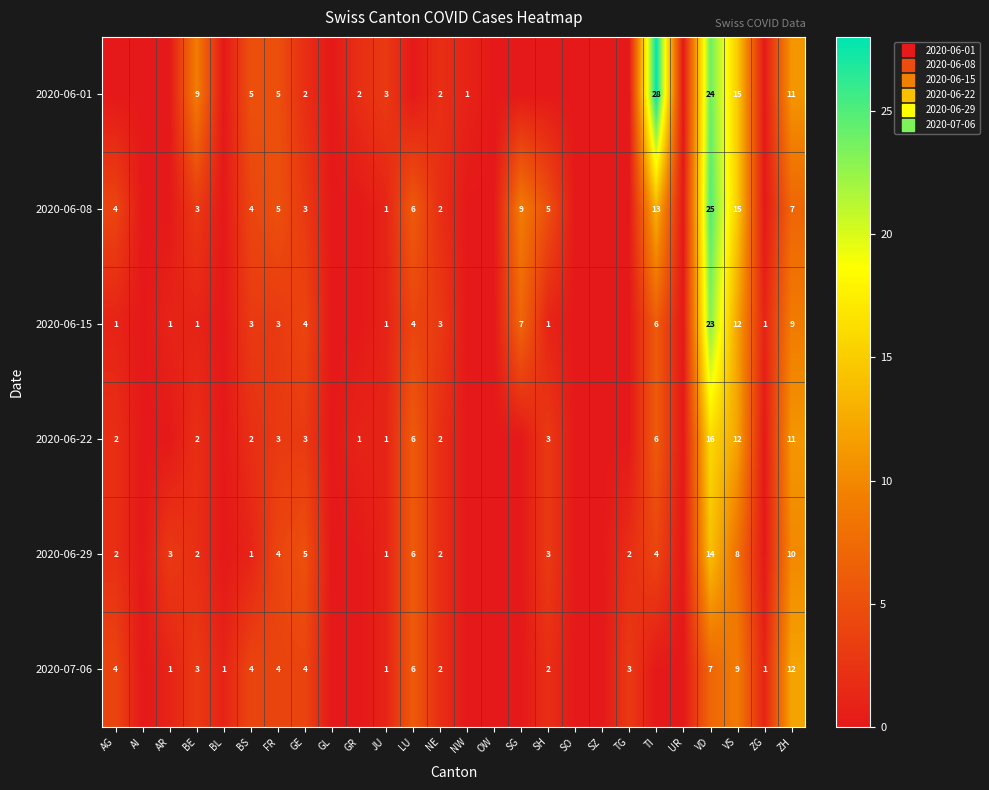

Which has a higher value, ZG or SO?

ZG